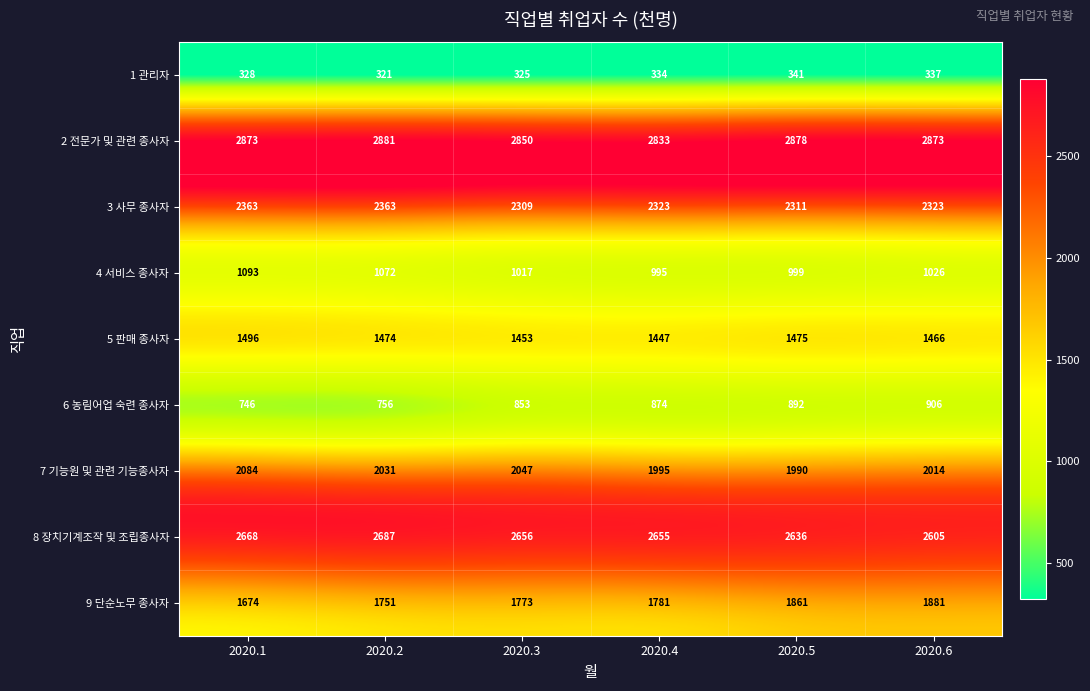

Read the 5 판매 종사자 value at 2020.4, to the nearest 10.

1450